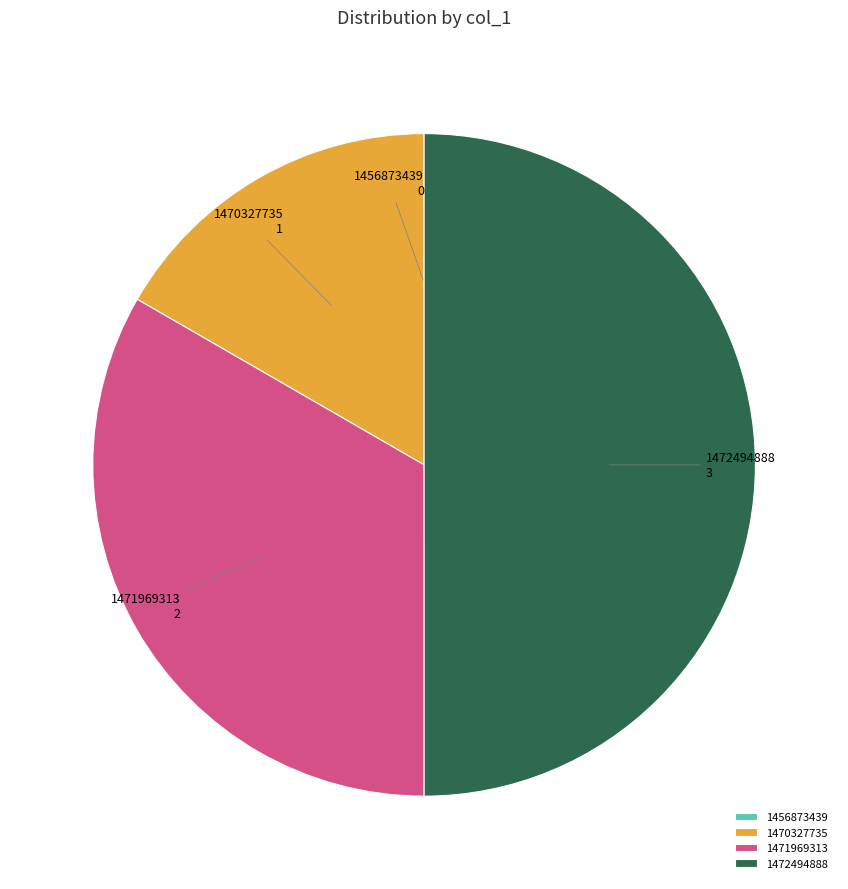

Which slice is the largest?

1472494888